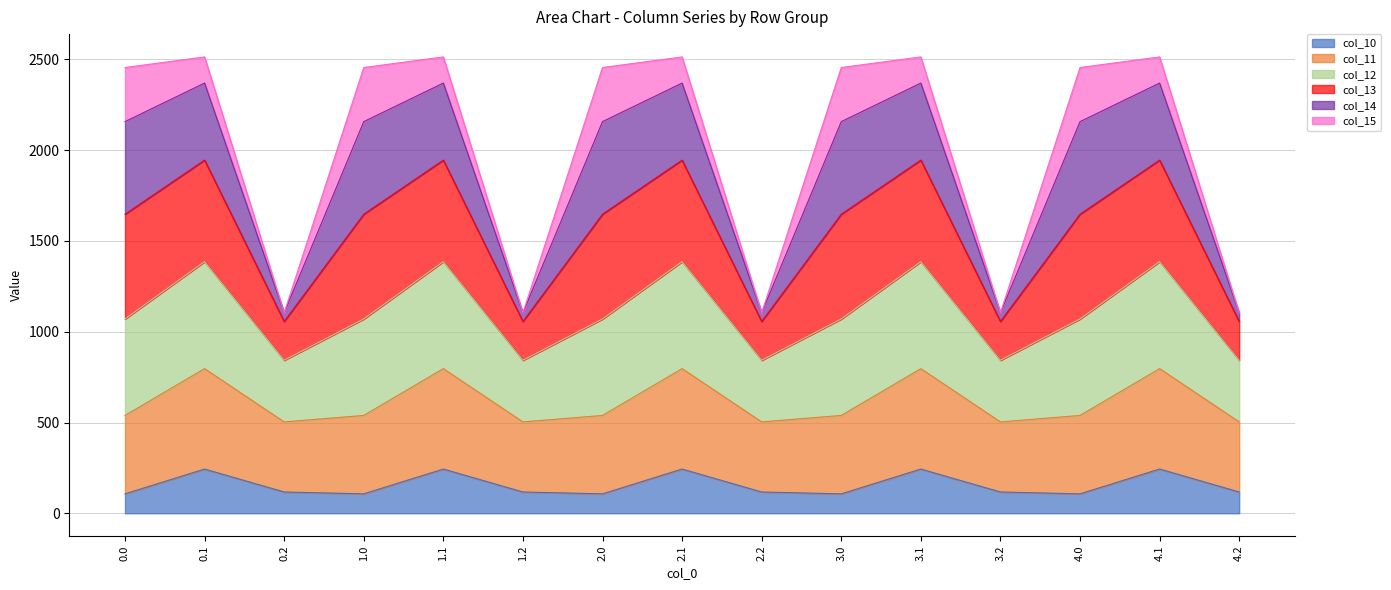

What is the highest value of the col_10 series?

243.7